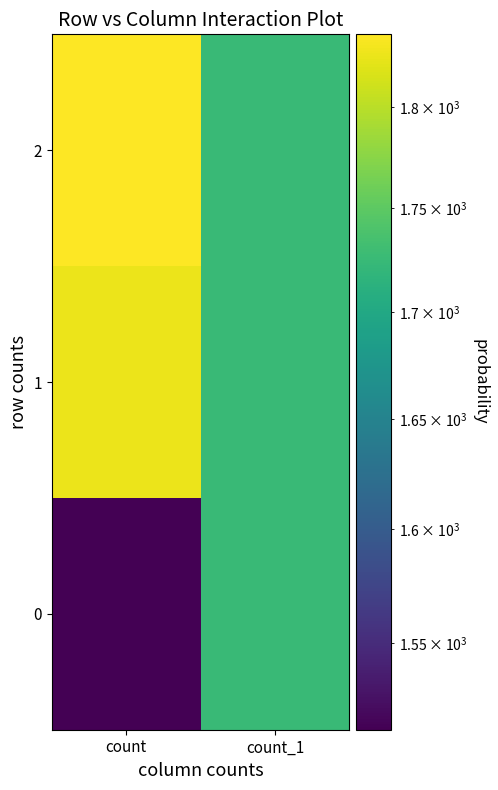

Reading right to left, what are all the values shown in this chart?

0: count_1=1725	count=1513
1: count_1=1726	count=1827
2: count_1=1726	count=1837